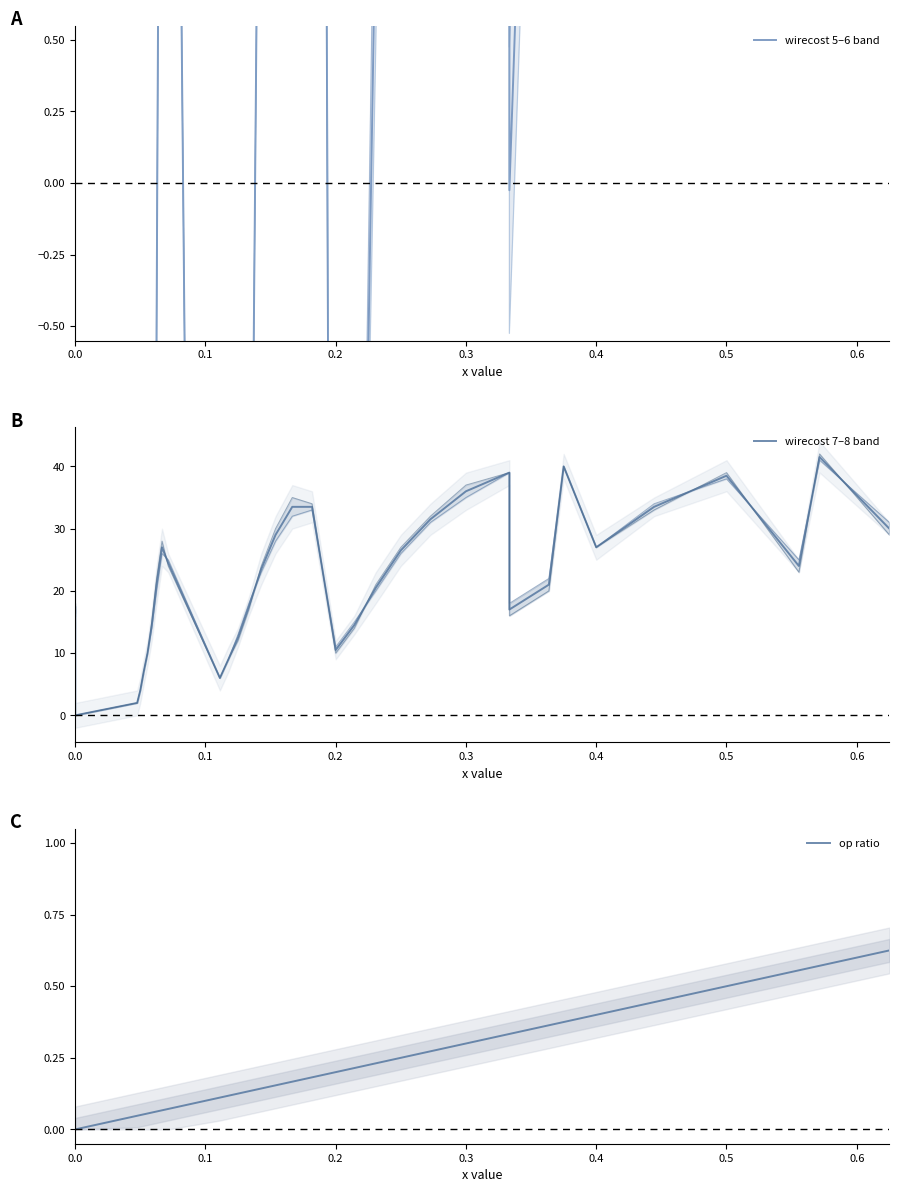

In wirecost 7–8 band, how many points are lower than both neighbors (excluding endpoints)?

6